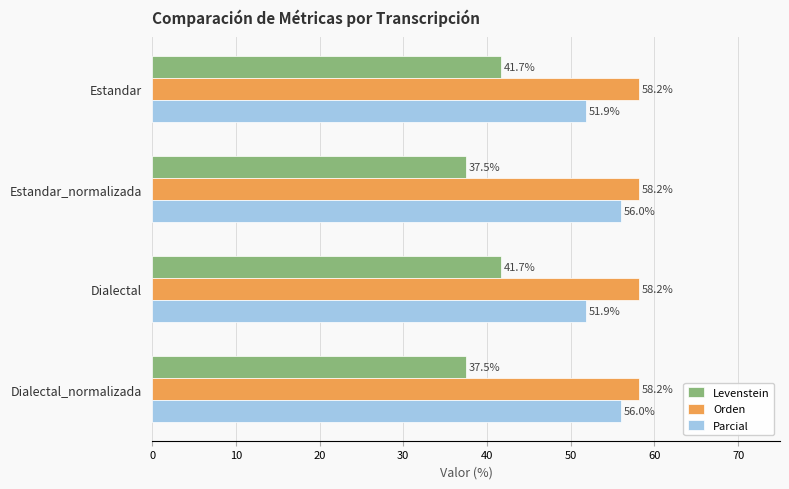

How many data points in Parcial are less than 56?

2